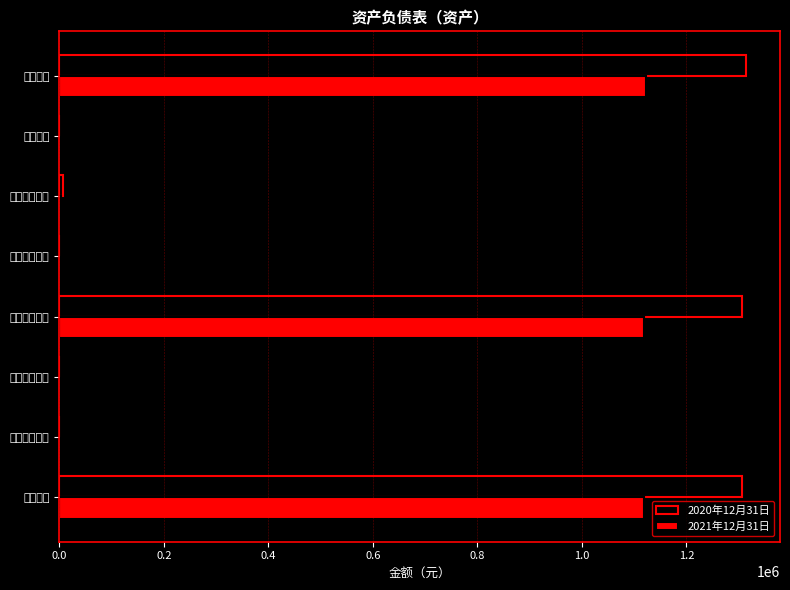

Which series has the largest range (max minus min)?

2020年12月31日